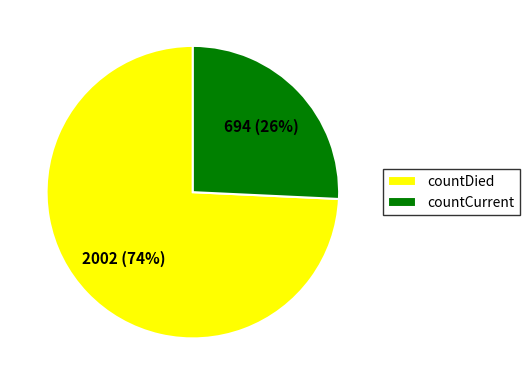

What is the largest slice in the pie chart?

countDied